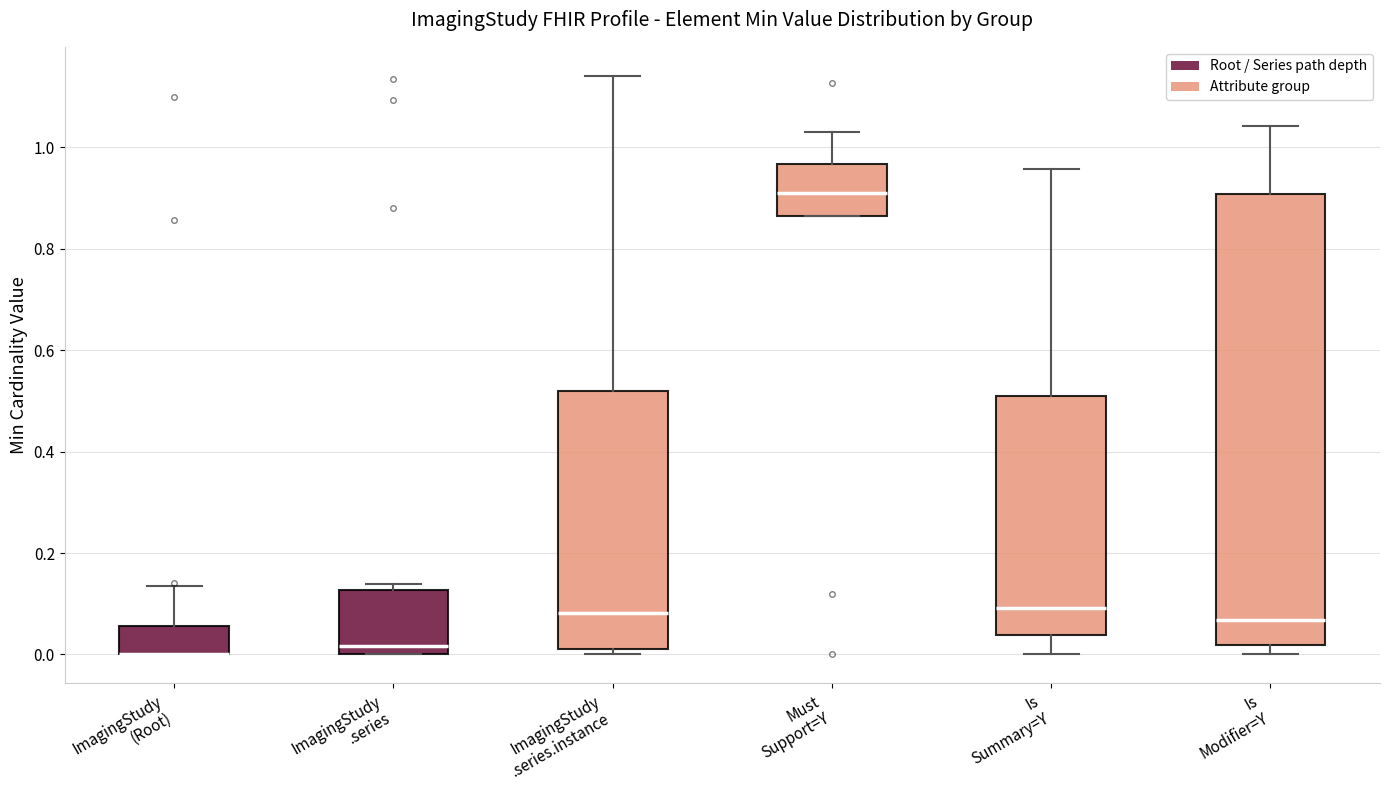

Reading left to right, read every box against the y-axis: the position of its median line, the range the box covers, and the ends of its whiskers. The values are not printed on the chart, so give them approximately, as read against the axis.

ImagingStudy (Root): median 0.00 (drawn on the box's lower edge), box 0.00 to 0.06, whiskers 0.00 to 0.14
ImagingStudy .series: median 0.02, box 0.00 to 0.12, whiskers 0.00 to 0.14
ImagingStudy .series.instance: median 0.08, box 0.02 to 0.52, whiskers 0.00 to 1.14
Must Support=Y: median 0.90, box 0.86 to 0.96, whiskers 0.86 to 1.02
Is Summary=Y: median 0.10, box 0.04 to 0.50, whiskers 0.00 to 0.96
Is Modifier=Y: median 0.06, box 0.02 to 0.90, whiskers 0.00 to 1.04